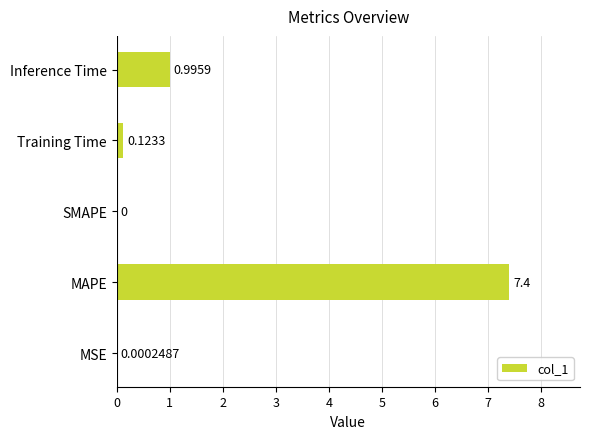

Which has a higher value, Inference Time or Training Time?

Inference Time